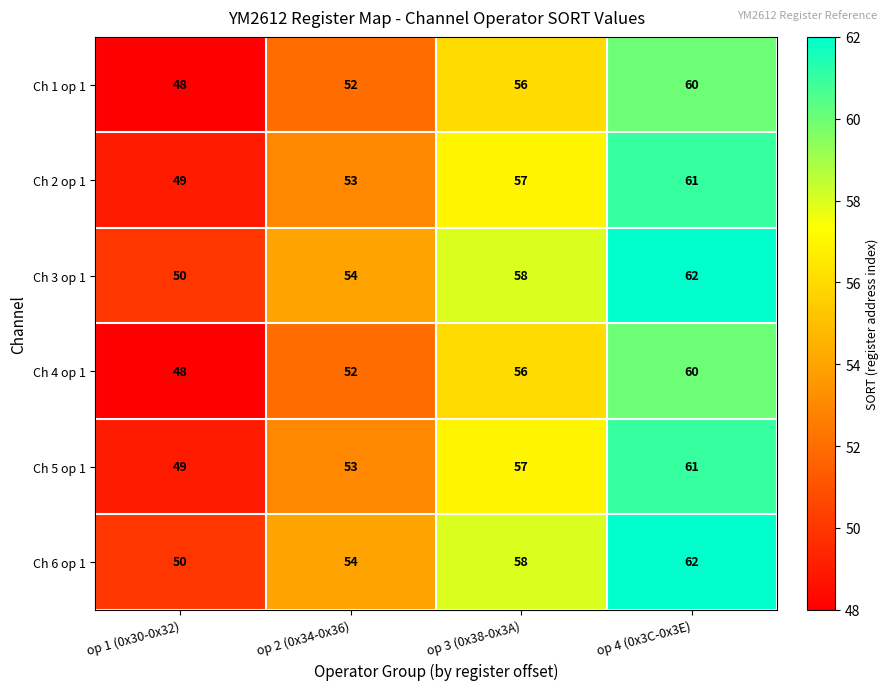

Read the Ch 2 op 1 value at op 1 (0x30-0x32), to the nearest 5.

50